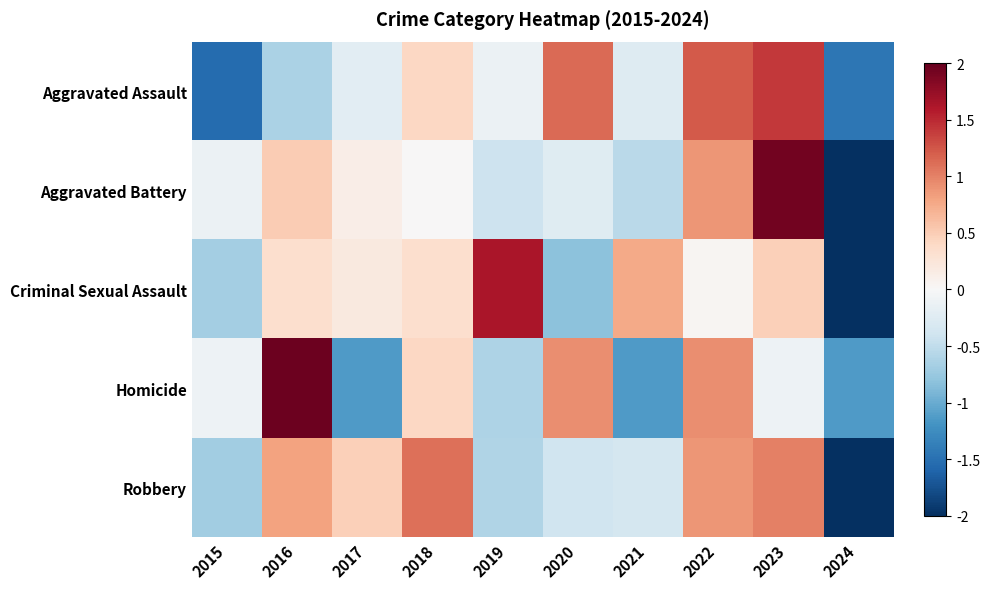

What is the total value across all series at 2022?

4.0